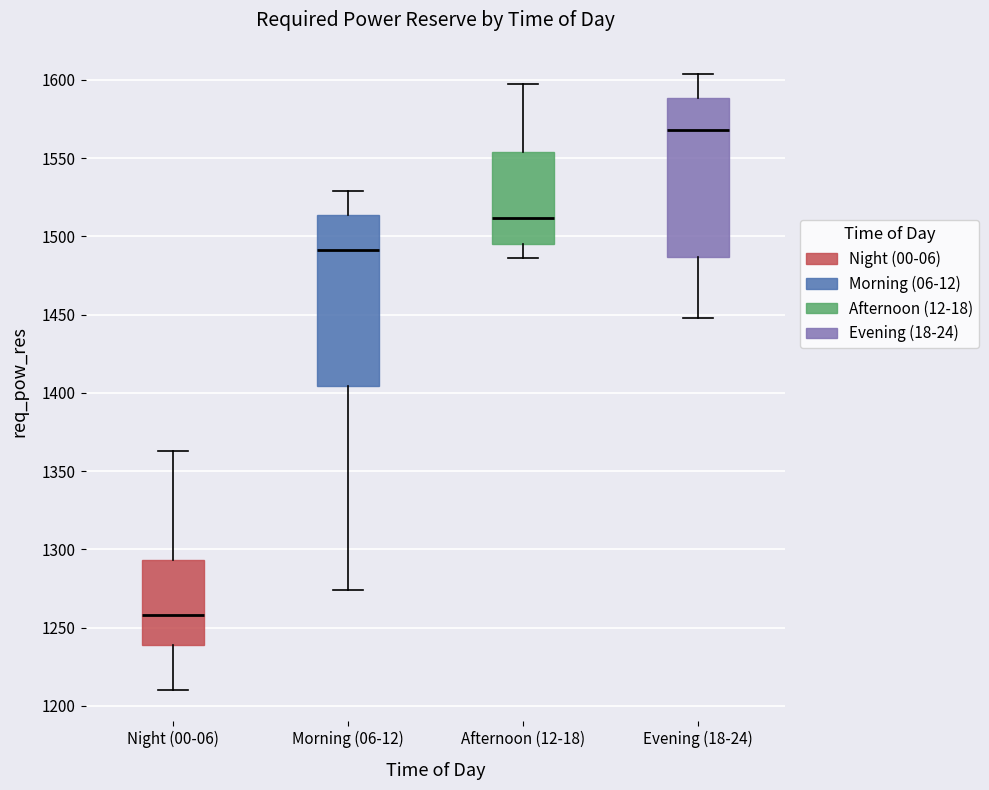

Where does the upper whisker of the box for Afternoon (12-18) end on the y-axis? The values are not printed on the chart, so give them approximately, as read against the axis.

1595